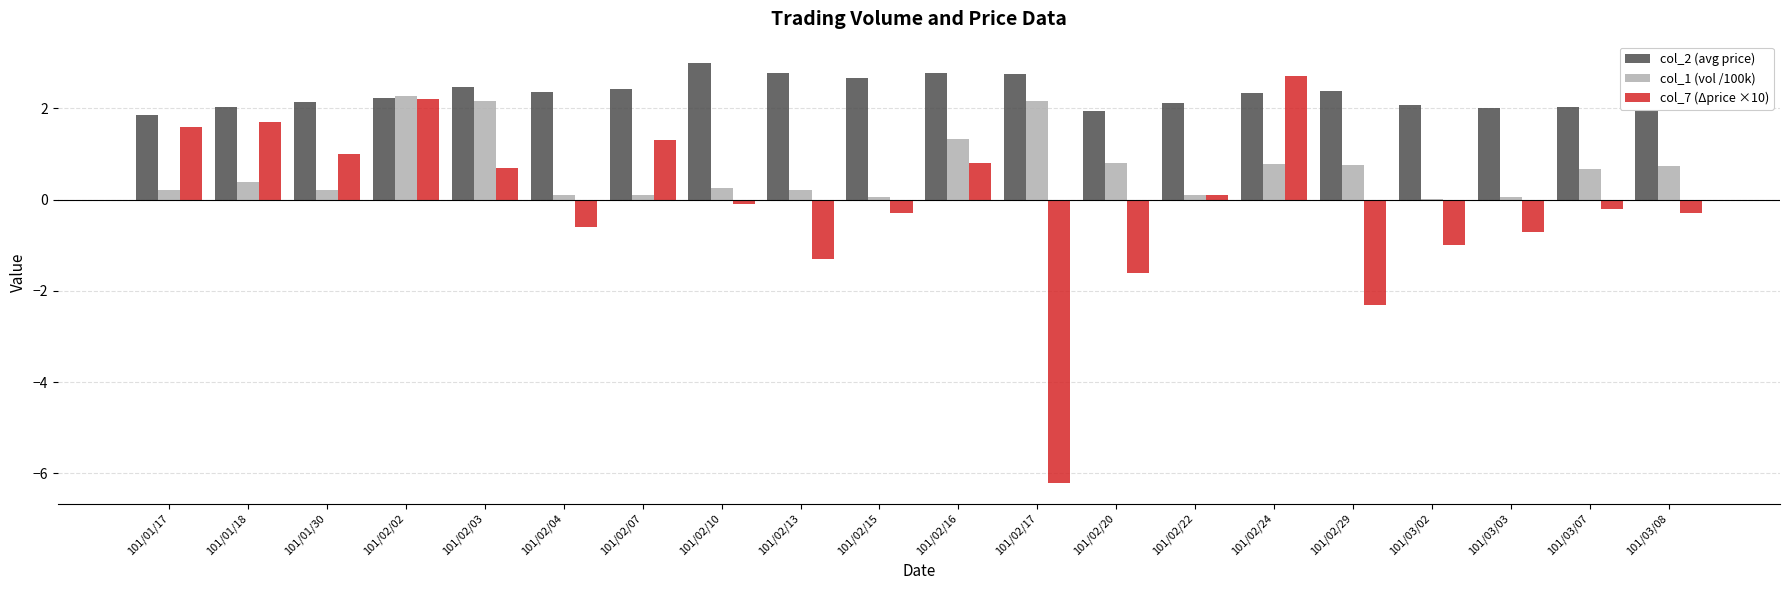

What is the total value across all series at 101/02/07?

3.8